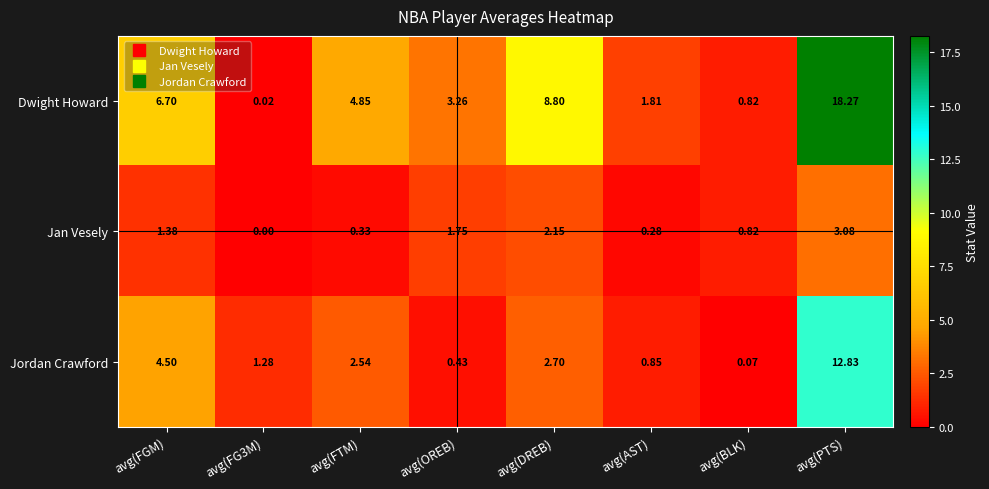

Which category has the highest value in the Dwight Howard series?

avg(PTS)